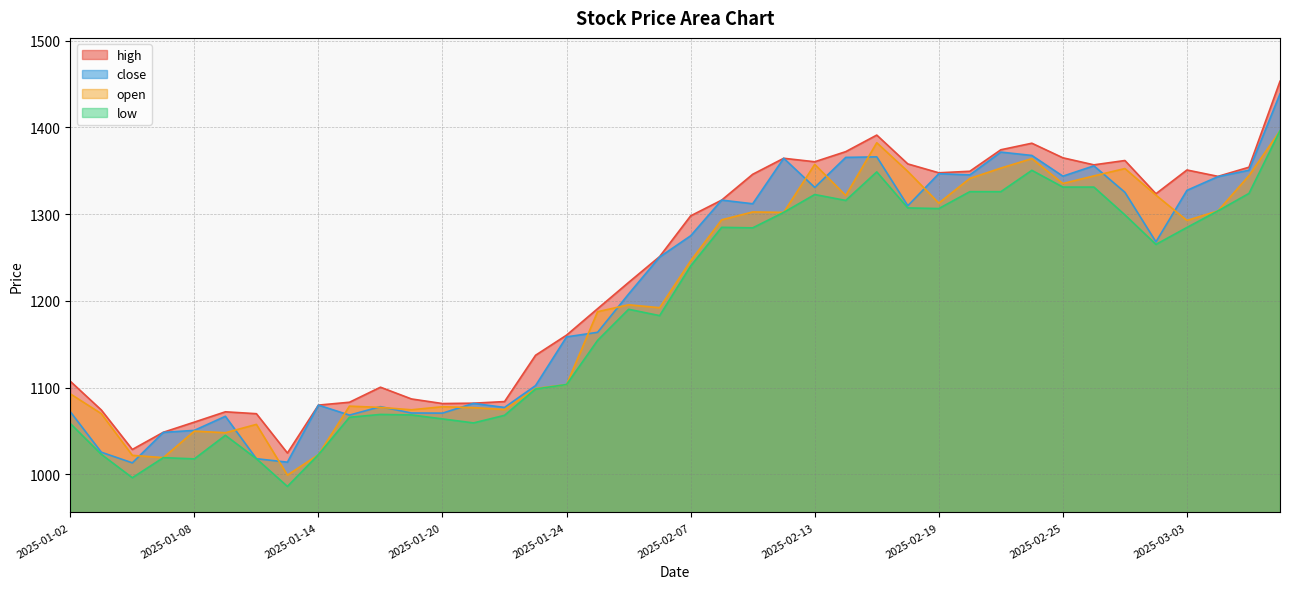

How many lines are shown in the chart?

4